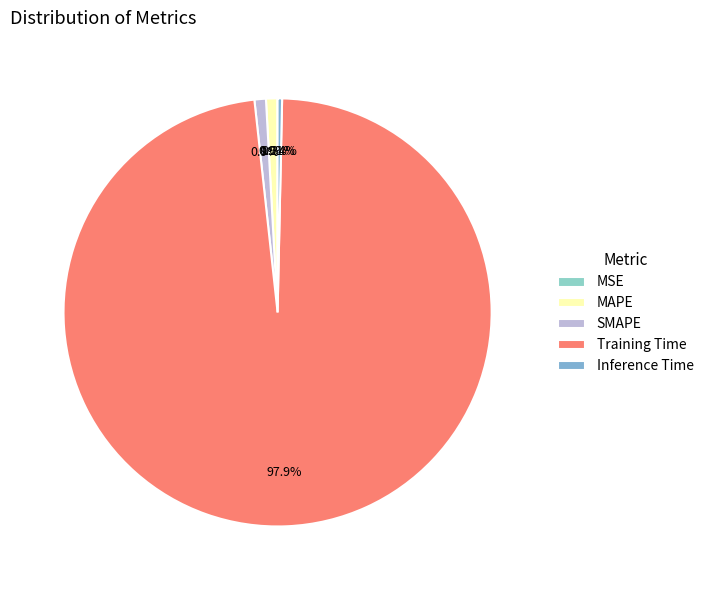

Which slice represents more than half of the pie?

Training Time